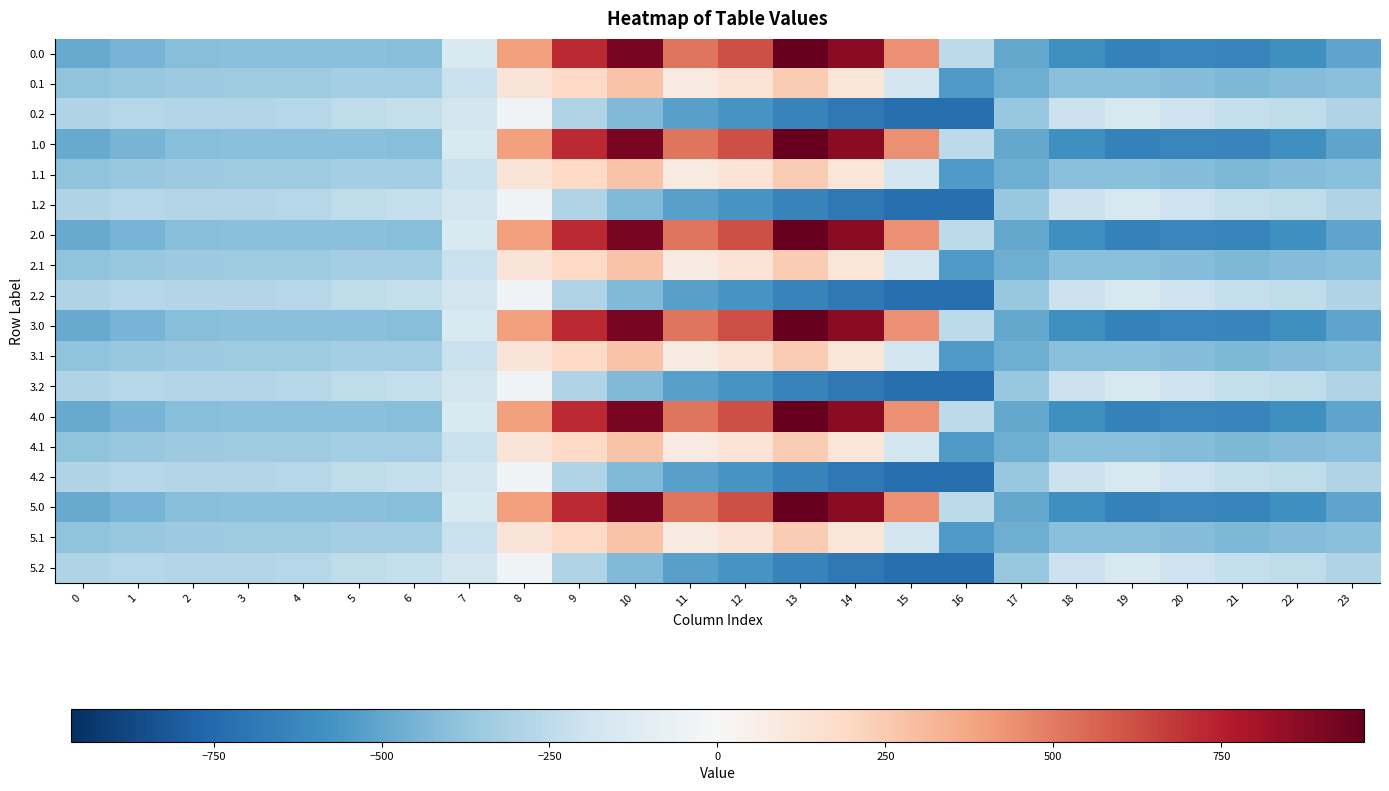

Which category has the lowest value across all series?

16